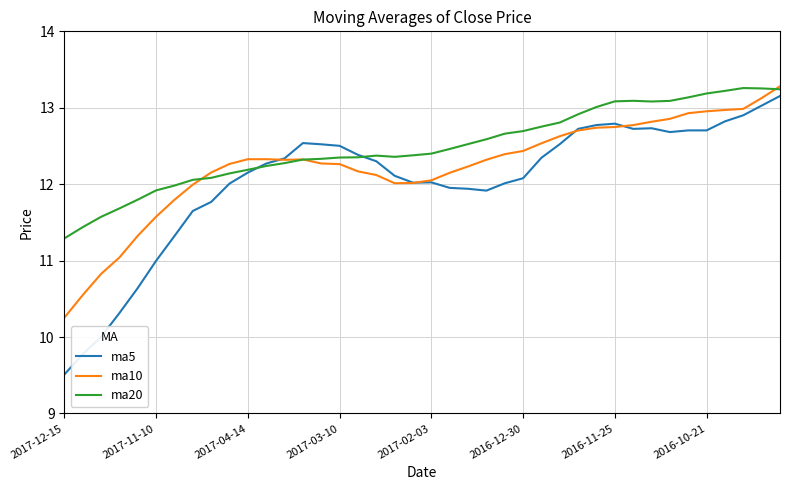

What is the minimum value for ma20?

11.3